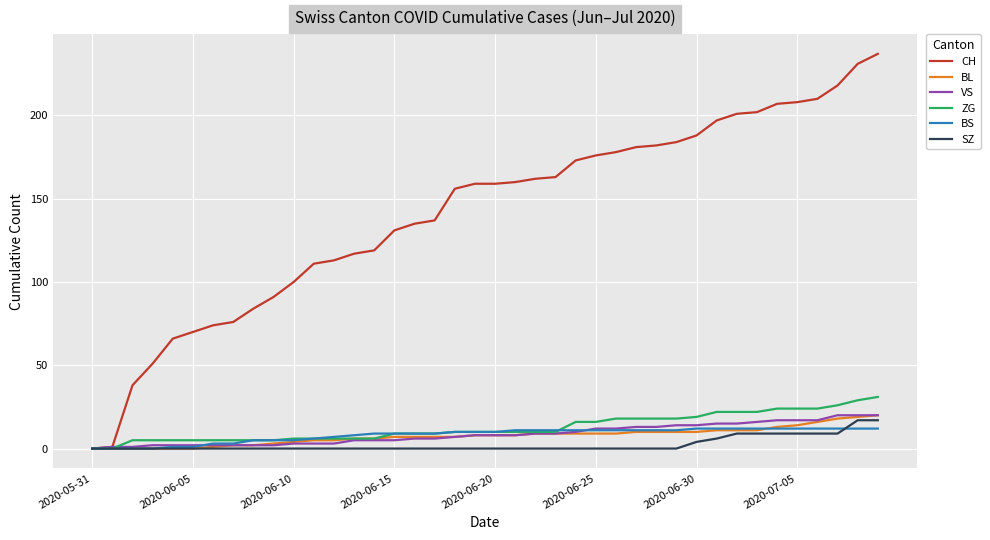

At how many categories does at least one series exceed 55?

36